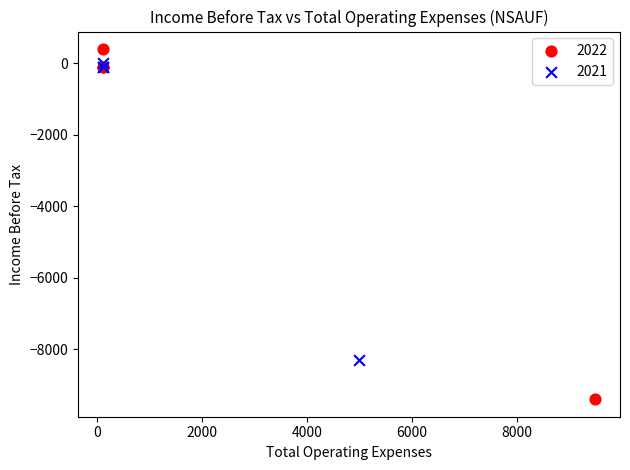

Which series reaches the maximum Y coordinate?

2022